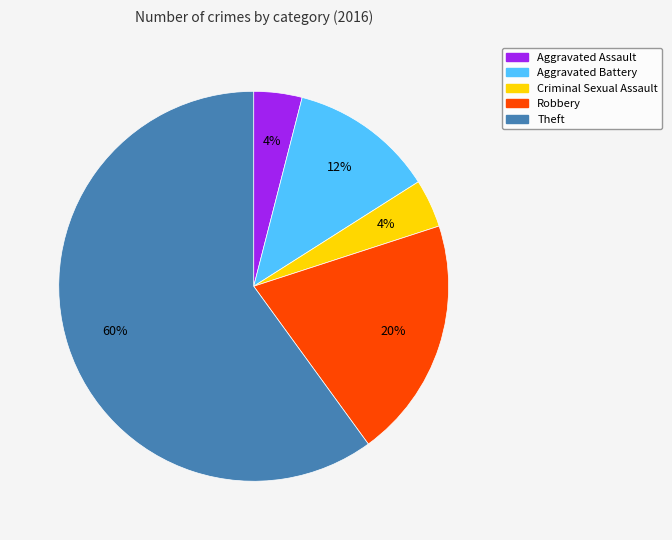

Is it true that Robbery is 20% of the pie?

True